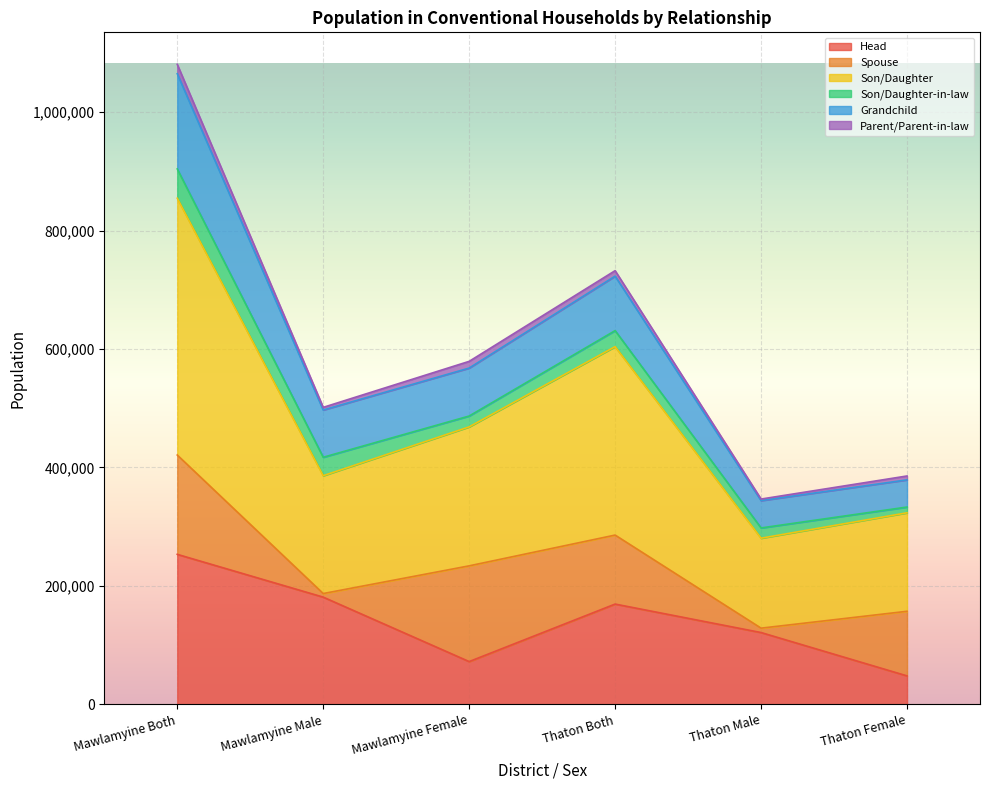

What is the highest value of the Head series?

253283